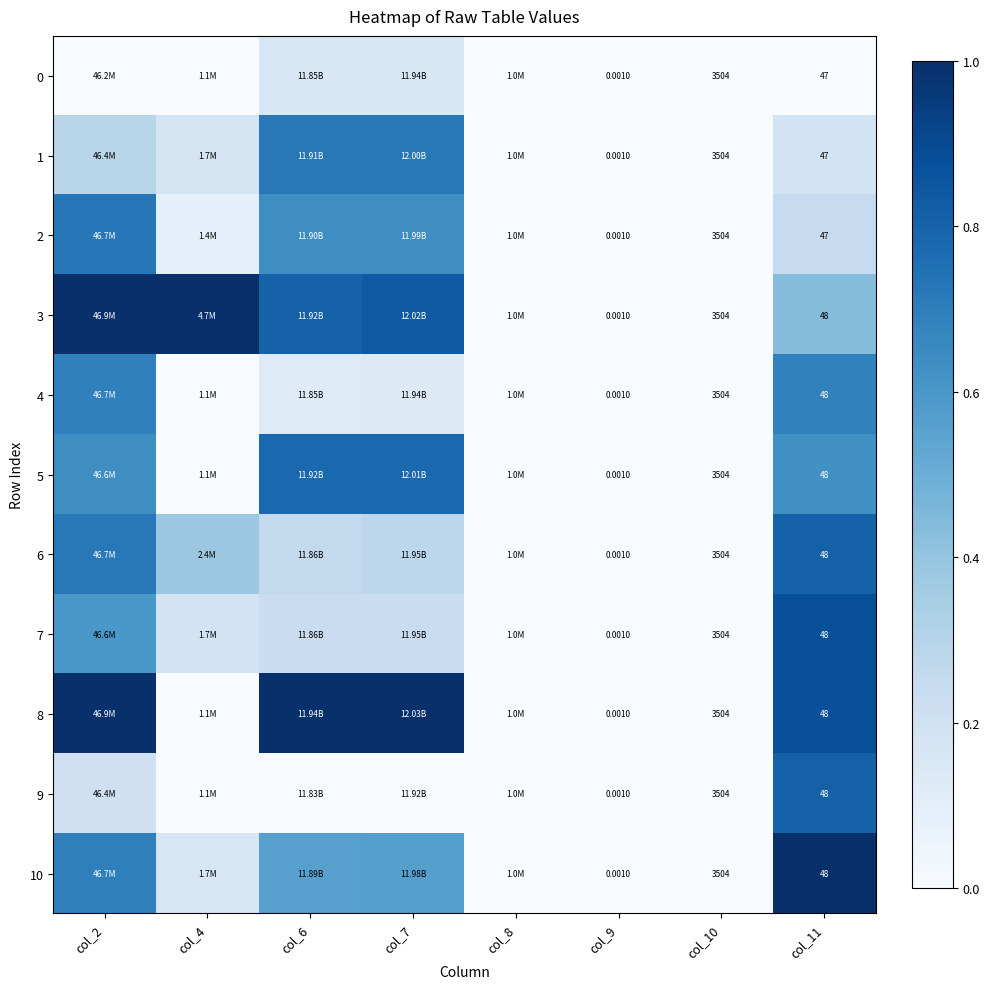

List the labels in order of 10 value, largest first.

col_11, col_2, col_7, col_6, col_4, col_8, col_9, col_10